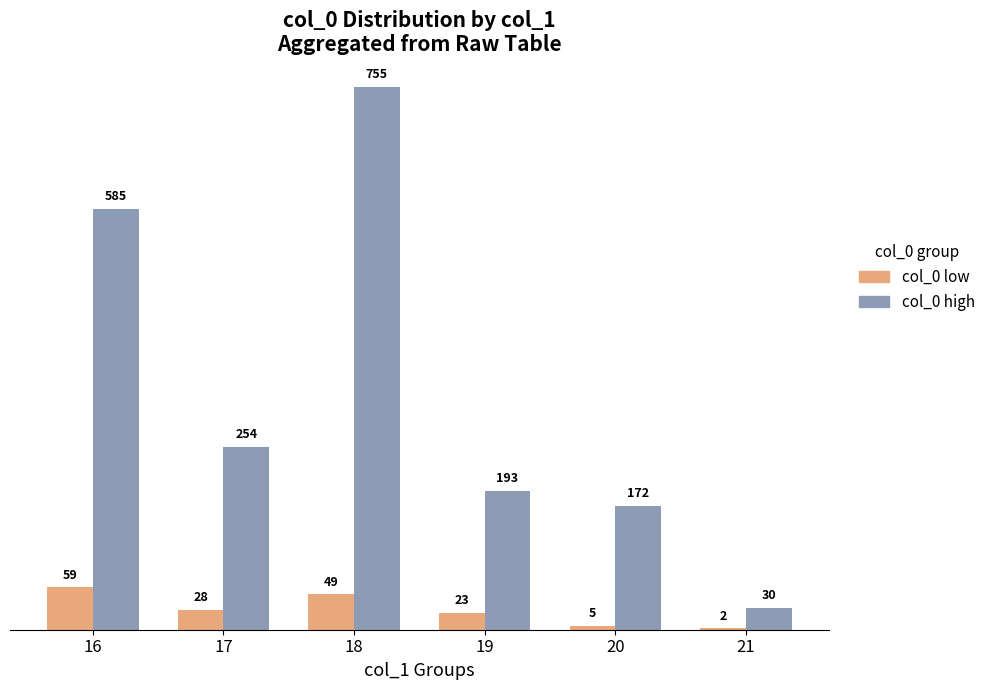

What is the sum of all col_0 low values?

166